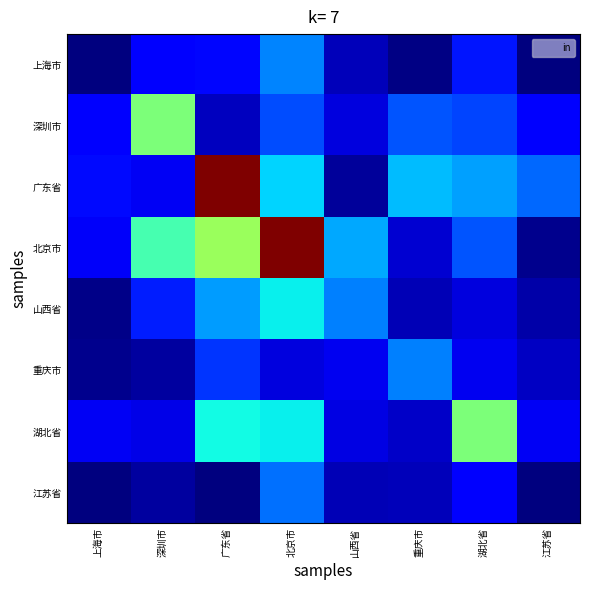

Reading right to left, extract all data points from this chart.

上海市: 江苏省=0.0	湖北省=0.6	重庆市=0.0	山西省=0.2	北京市=1.0	广东省=0.5	深圳市=0.5	上海市=0.0
深圳市: 江苏省=0.5	湖北省=0.8	重庆市=0.8	山西省=0.3	北京市=0.8	广东省=0.2	深圳市=2.0	上海市=0.5
广东省: 江苏省=0.9	湖北省=1.1	重庆市=1.2	山西省=0.1	北京市=1.3	广东省=4.0	深圳市=0.4	上海市=0.5
北京市: 江苏省=0.1	湖北省=0.8	重庆市=0.3	山西省=1.2	北京市=4.0	广东省=2.1	深圳市=1.7	上海市=0.4
山西省: 江苏省=0.1	湖北省=0.3	重庆市=0.2	山西省=1.0	北京市=1.5	广东省=1.1	深圳市=0.6	上海市=0.0
重庆市: 江苏省=0.2	湖北省=0.4	重庆市=1.0	山西省=0.4	北京市=0.3	广东省=0.7	深圳市=0.1	上海市=0.1
湖北省: 江苏省=0.4	湖北省=2.0	重庆市=0.3	山西省=0.3	北京市=1.4	广东省=1.5	深圳市=0.4	上海市=0.4
江苏省: 江苏省=0.0	湖北省=0.5	重庆市=0.2	山西省=0.2	北京市=0.9	广东省=0.0	深圳市=0.1	上海市=0.0